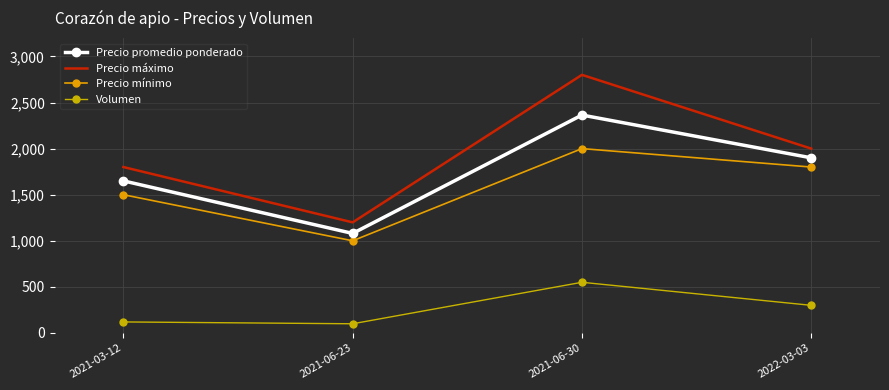

Reading left to right, list all the values displayed in this chart.

Precio promedio ponderado: 1650	1080	2364	1900
Precio máximo: 1800	1200	2800	2000
Precio mínimo: 1500	1000	2000	1800
Volumen: 120	100	550	300